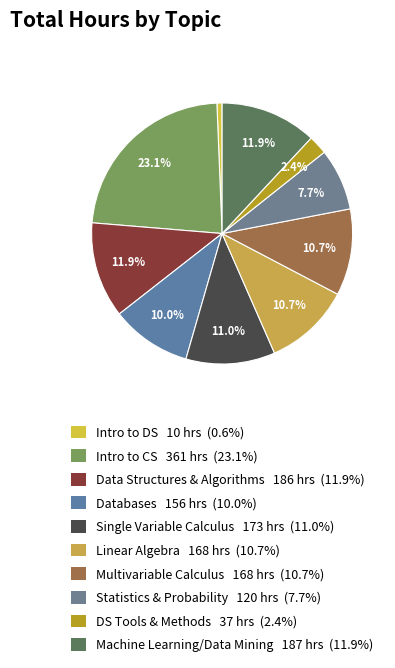

Which category has the biggest portion of the pie?

Intro to CS